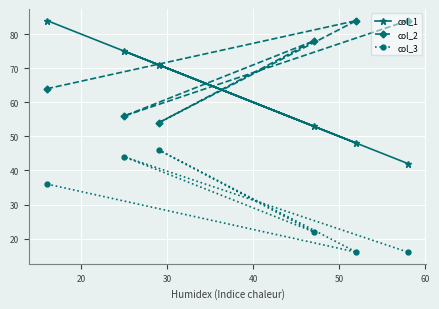

What is the highest value of the col_3 series?

46